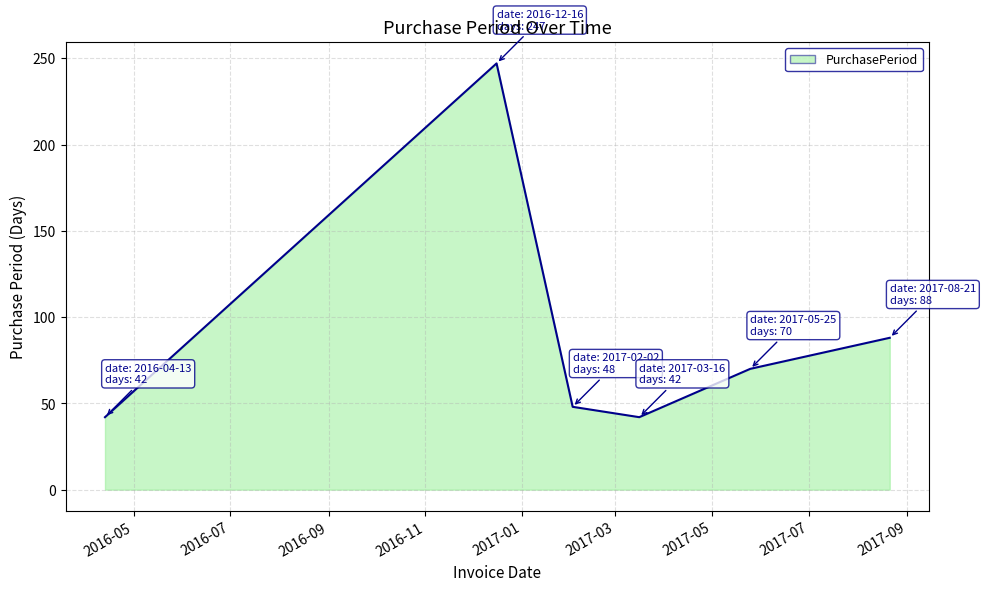

True or false: the data has more than 1 interior local peaks.

False